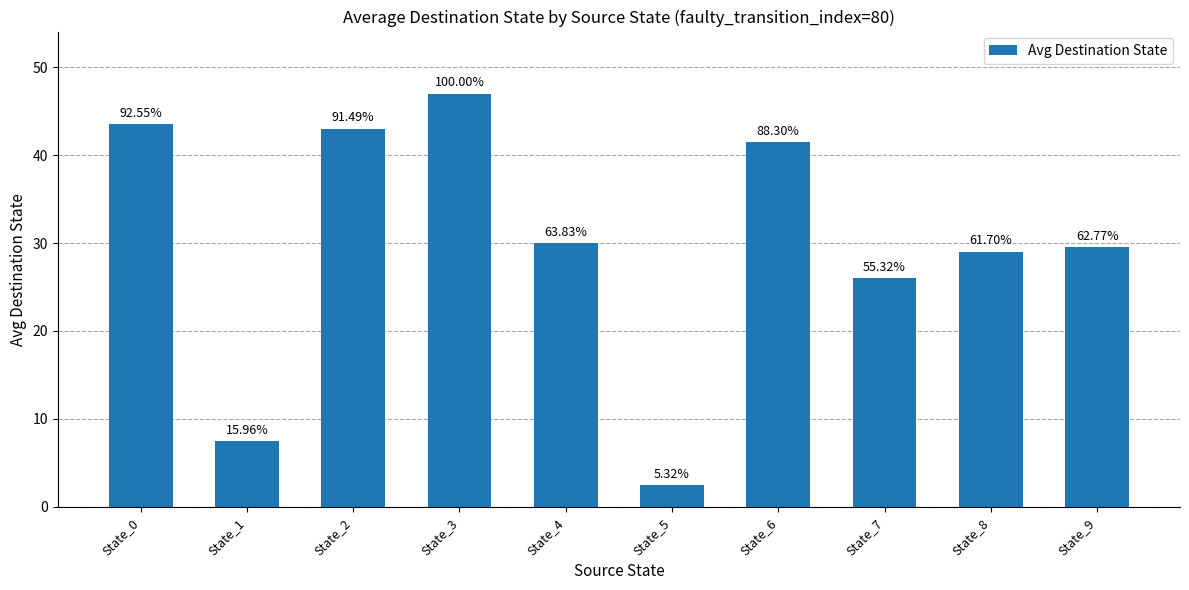

List the labels in order of value, largest first.

State_3, State_0, State_2, State_6, State_4, State_9, State_8, State_7, State_1, State_5